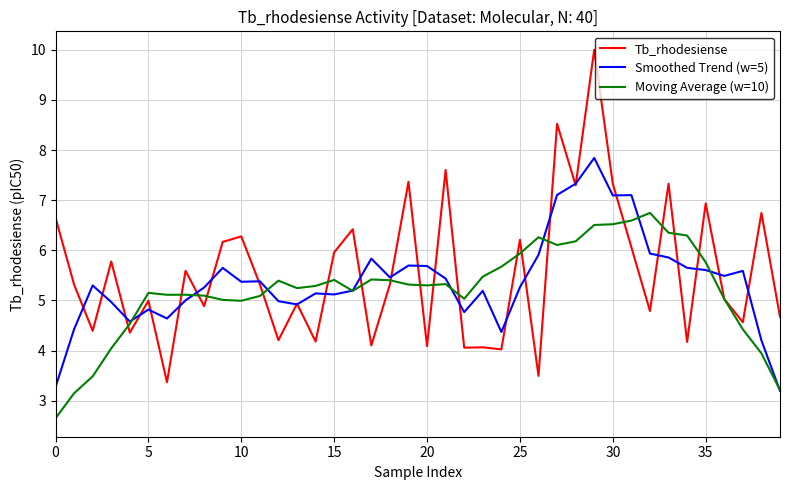

Rank the series by their maximum value, from highest to lowest.

Tb_rhodesiense, Smoothed Trend (w=5), Moving Average (w=10)